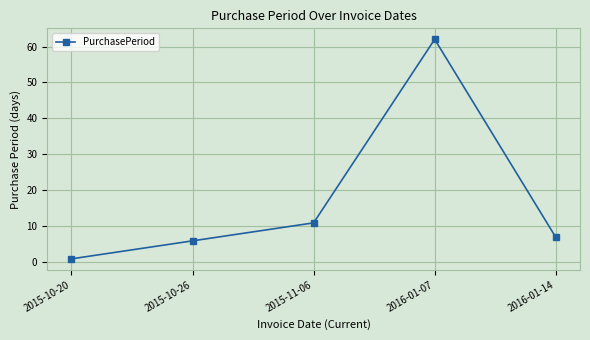

What is the change in value from 2015-10-26 to 2016-01-14?

+1